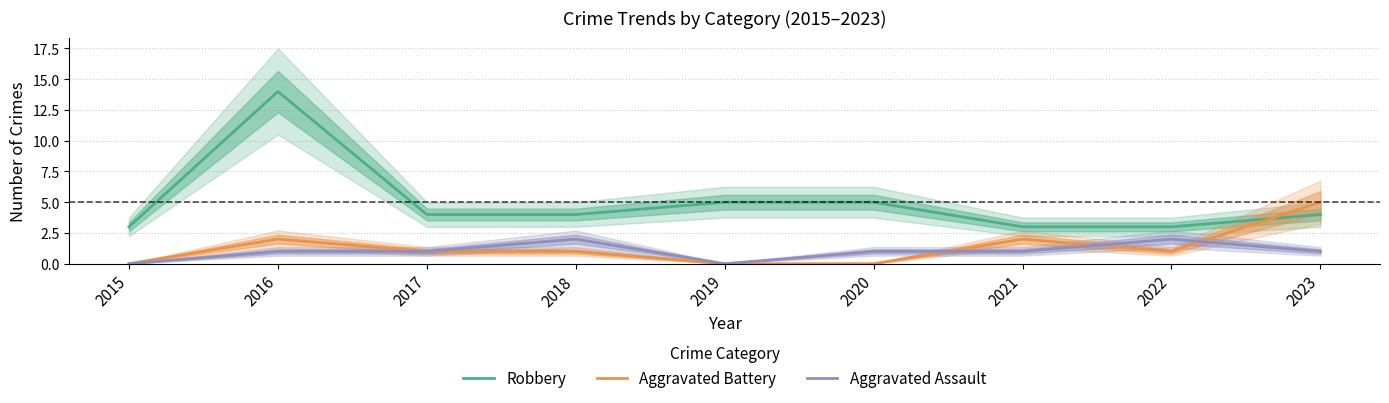

The value of Aggravated Battery at 2015 is 0. True or false?

True